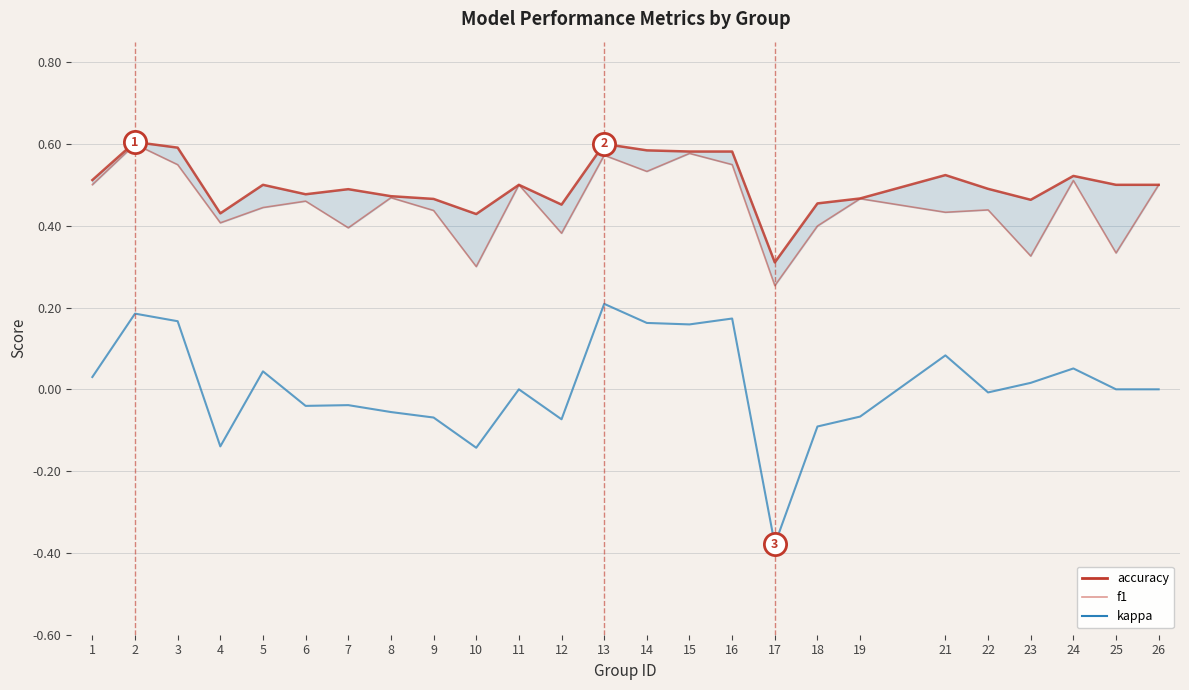

How many lines are shown in the chart?

3